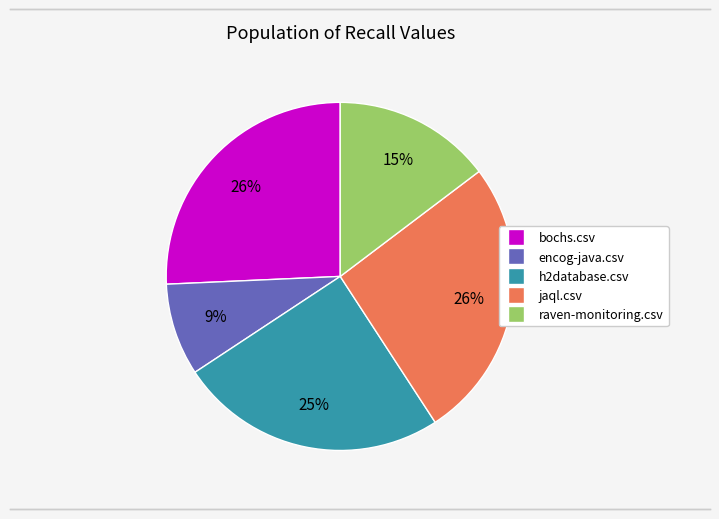

Does jaql.csv represent more than half of the total?

No